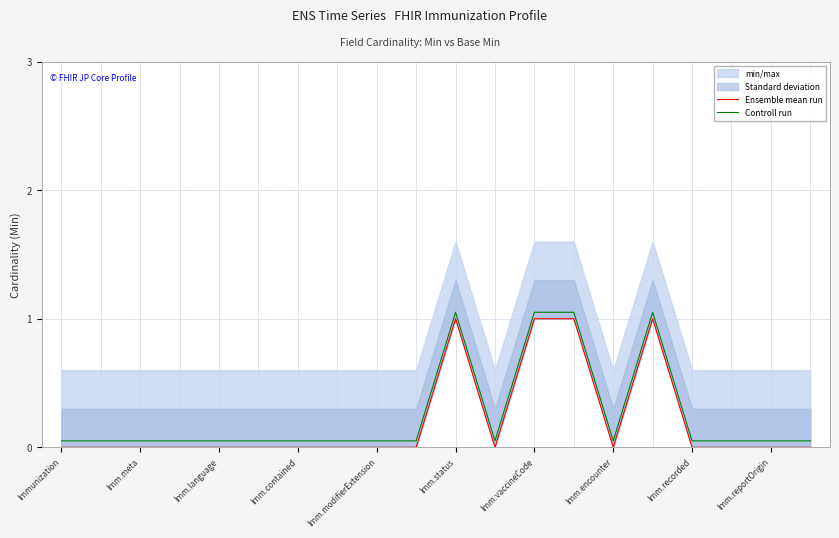

Does the chart have visible grid lines?

Yes